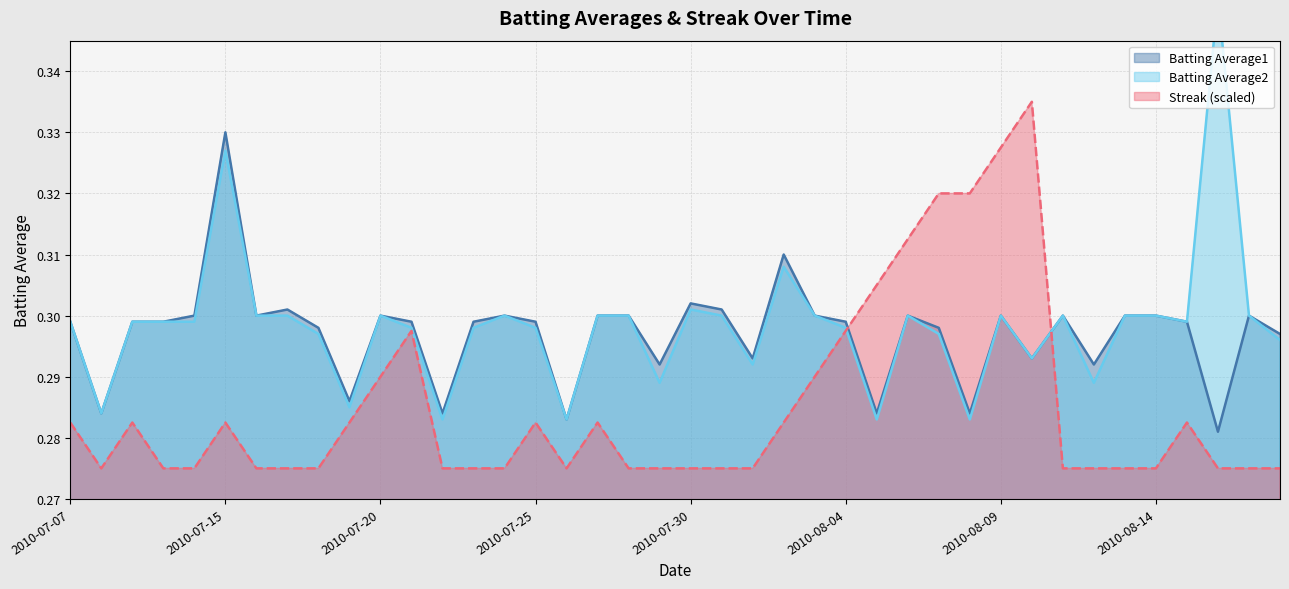

What is the maximum value for Streak?

0.3